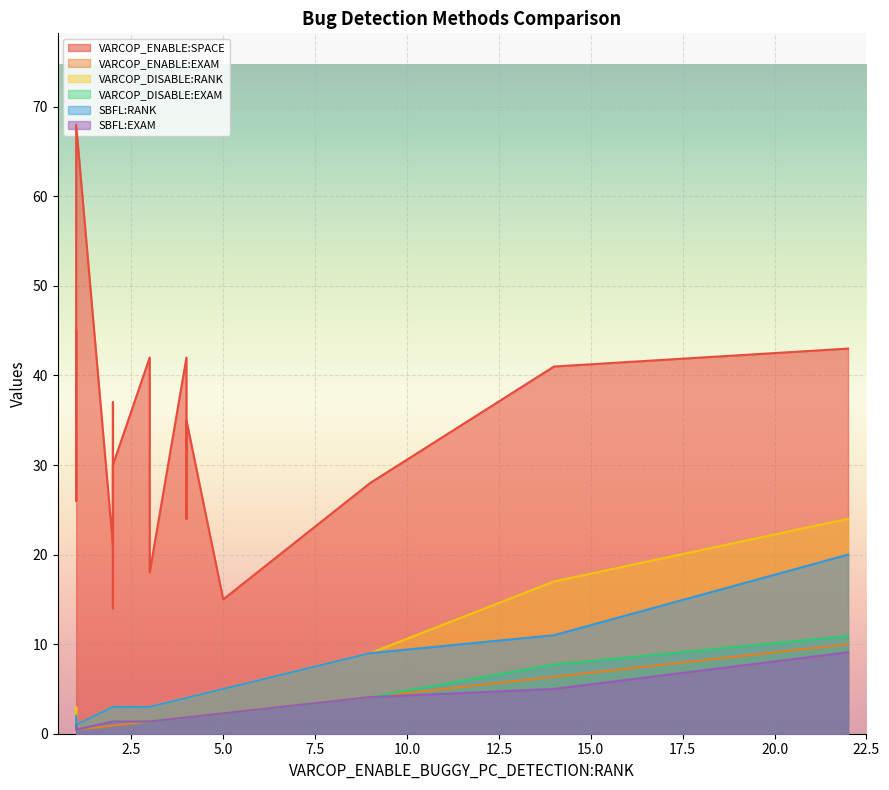

True or false: SBFL:RANK and VARCOP_ENABLE:SPACE cross at least once.

False